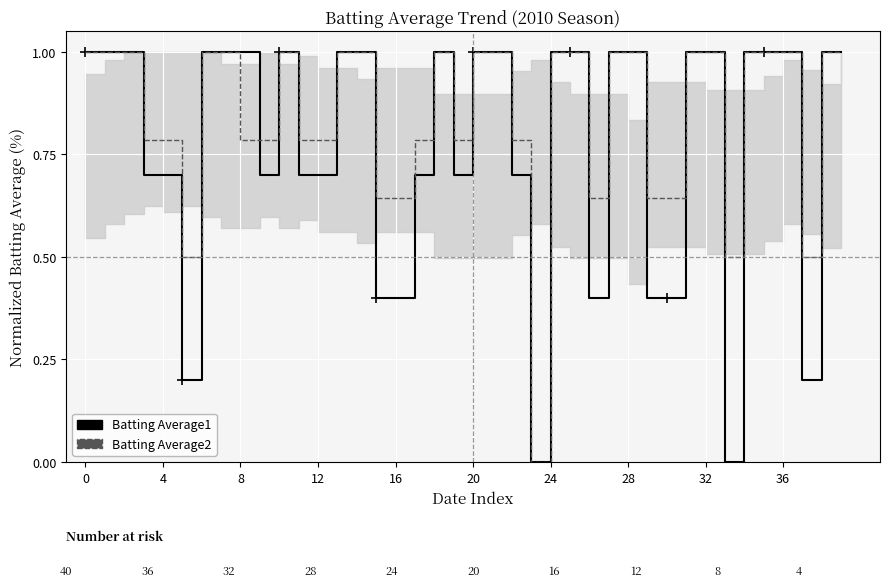

How many lines are shown in the chart?

2